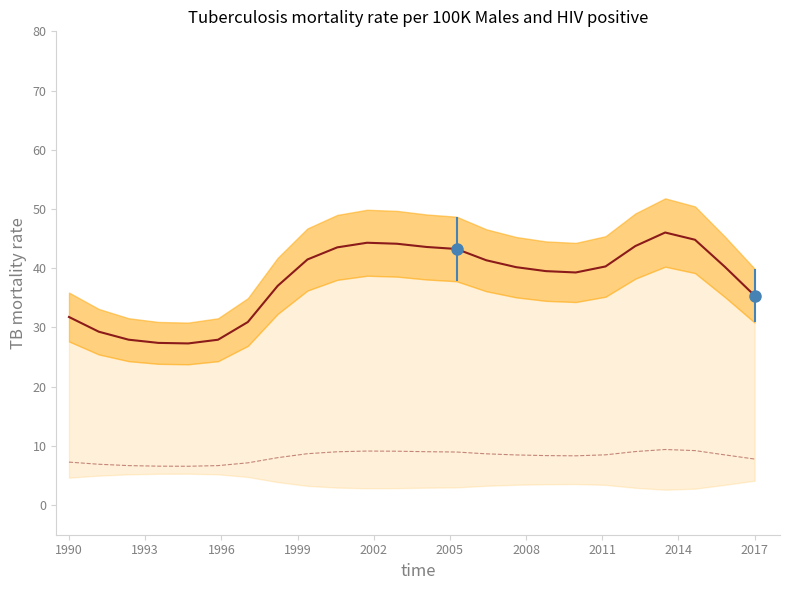

How many distinct data groups are displayed?

2